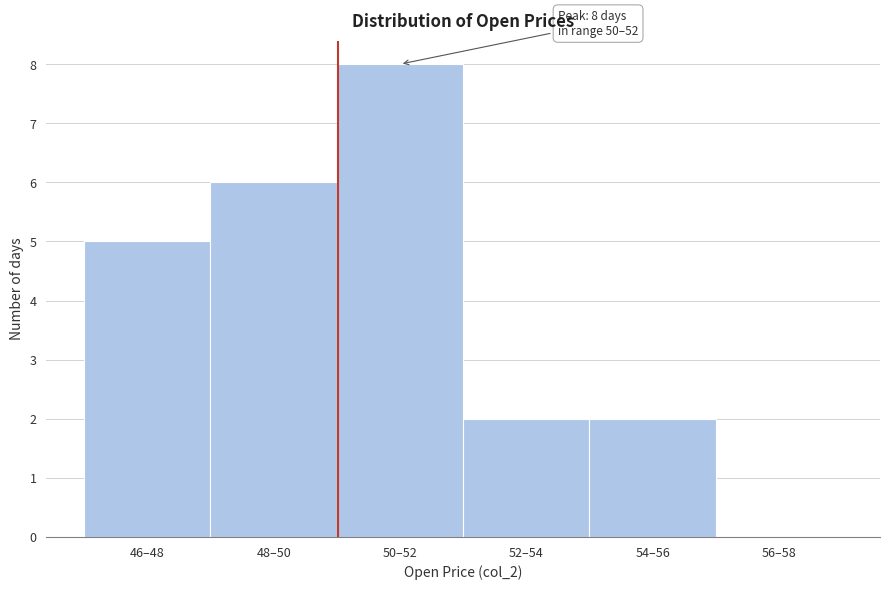

Reading left to right, what are all the values shown in this chart?

46–48=5	48–50=6	50–52=8	52–54=2	54–56=2	56–58=0